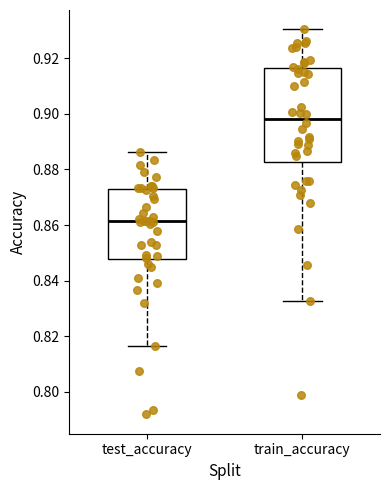

Reading left to right, transcribe this box plot: for each box, give where its median line is, the range the box spans, and where its two whiskers end, as read against the y-axis. The values are not printed on the chart, so give them approximately, as read against the axis.

test_accuracy: median 0.862, box 0.848 to 0.872, whiskers 0.816 to 0.886
train_accuracy: median 0.898, box 0.882 to 0.916, whiskers 0.832 to 0.930